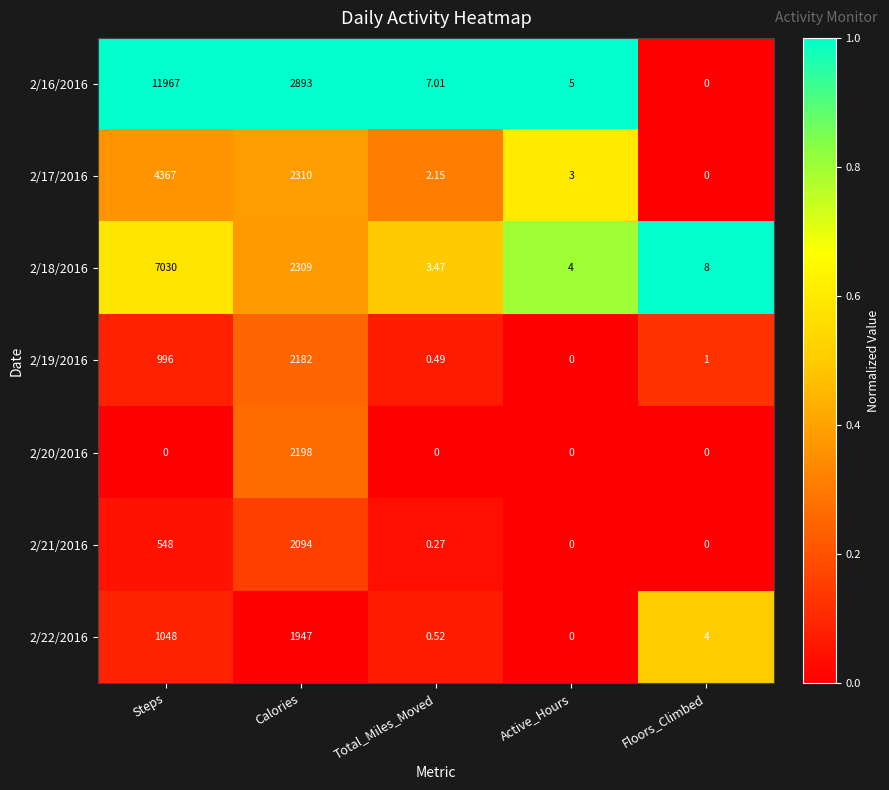

Is the value of 2/17/2016 at Steps greater than the value of 2/16/2016 at Active_Hours?

Yes